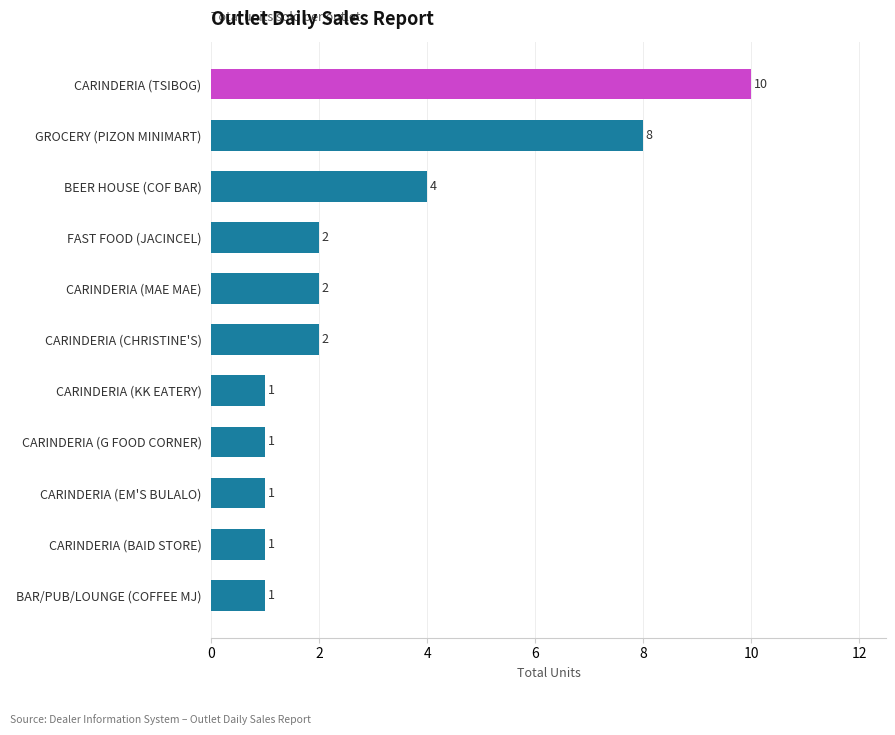

At which label is the value closest to 5?

BEER HOUSE (COF BAR)